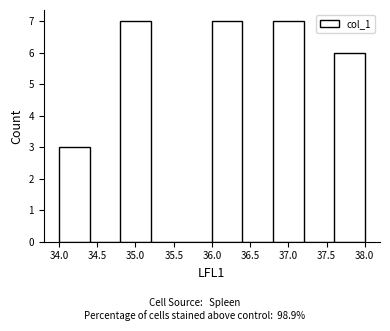

Reading left to right, transcribe this chart: for each bar, give the range it covers on the x-axis and its height. The values are not printed on the chart, so give them approximately, as read against the axis.

34.0 to 34.4: 3
34.4 to 34.8: 0
34.8 to 35.2: 7
35.2 to 35.6: 0
35.6 to 36.0: 0
36.0 to 36.4: 7
36.4 to 36.8: 0
36.8 to 37.2: 7
37.2 to 37.6: 0
37.6 to 38.0: 6